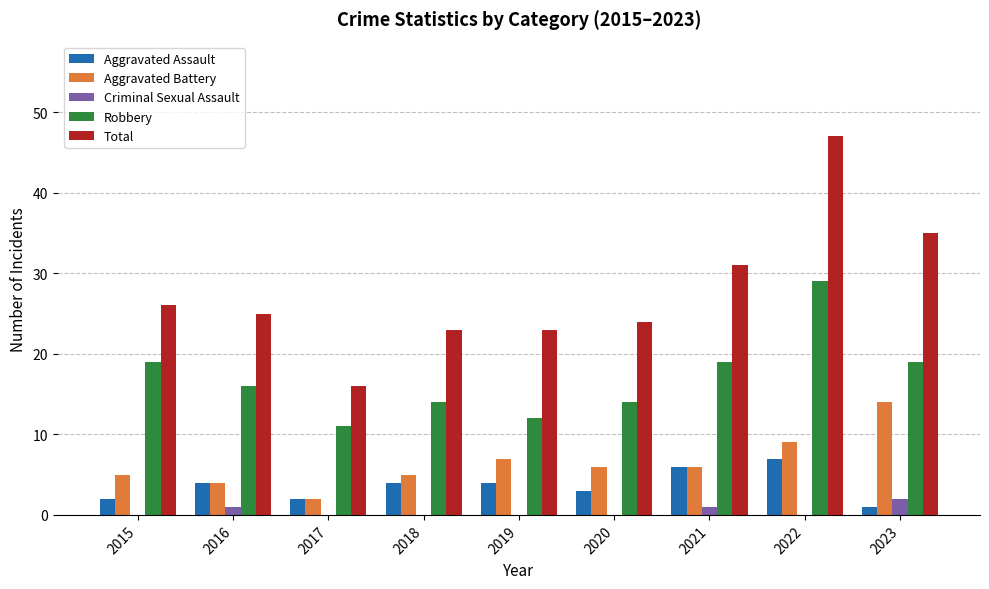

Is the value of Total at 2023 greater than the value of Aggravated Assault at 2023?

Yes